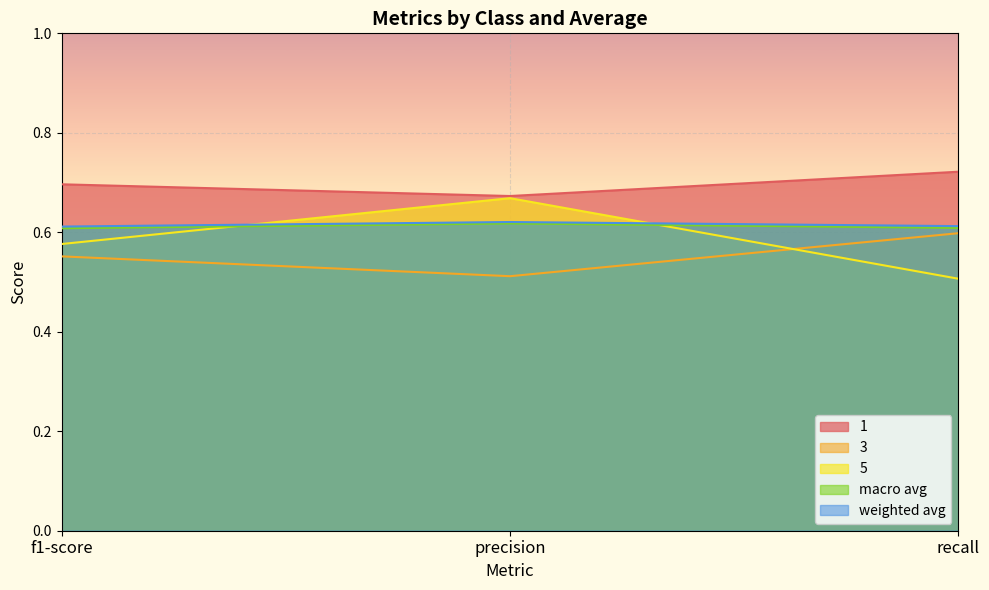

At which label does 1 reach its minimum?

precision